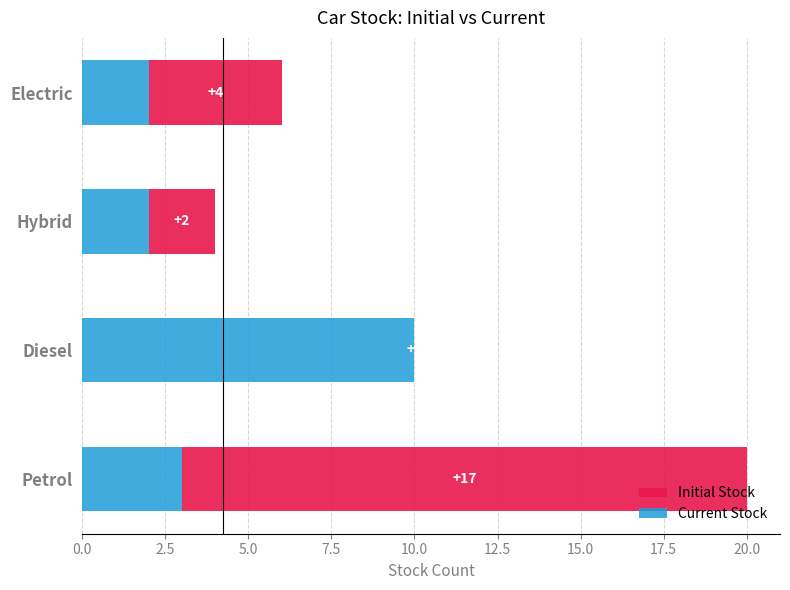

What is the difference between the values at Diesel and Electric?

8